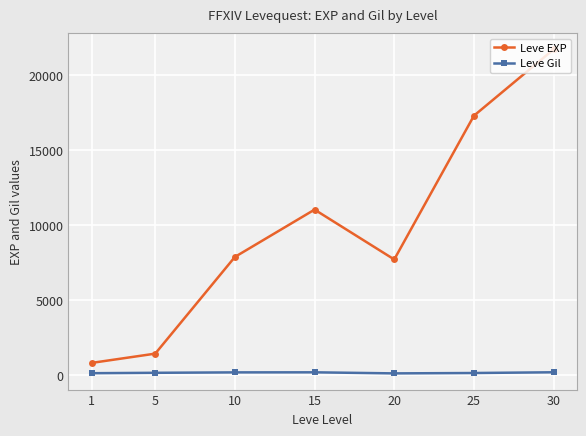

How many series are shown in this chart?

2